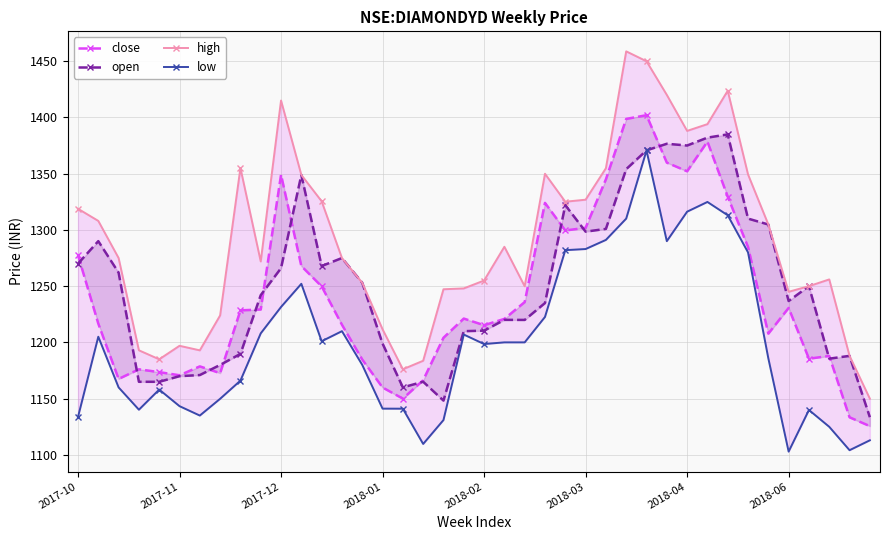

What is the minimum value shown in the chart?

1103.0